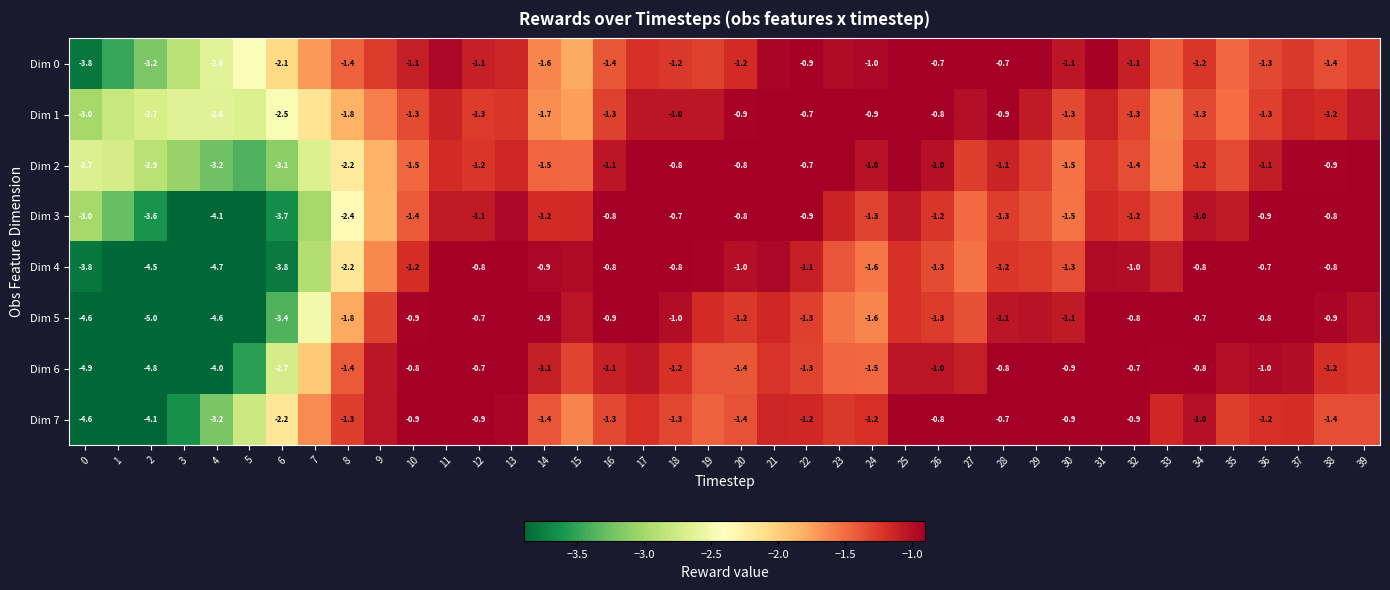

Which series has the largest total across all categories?

Dim 1